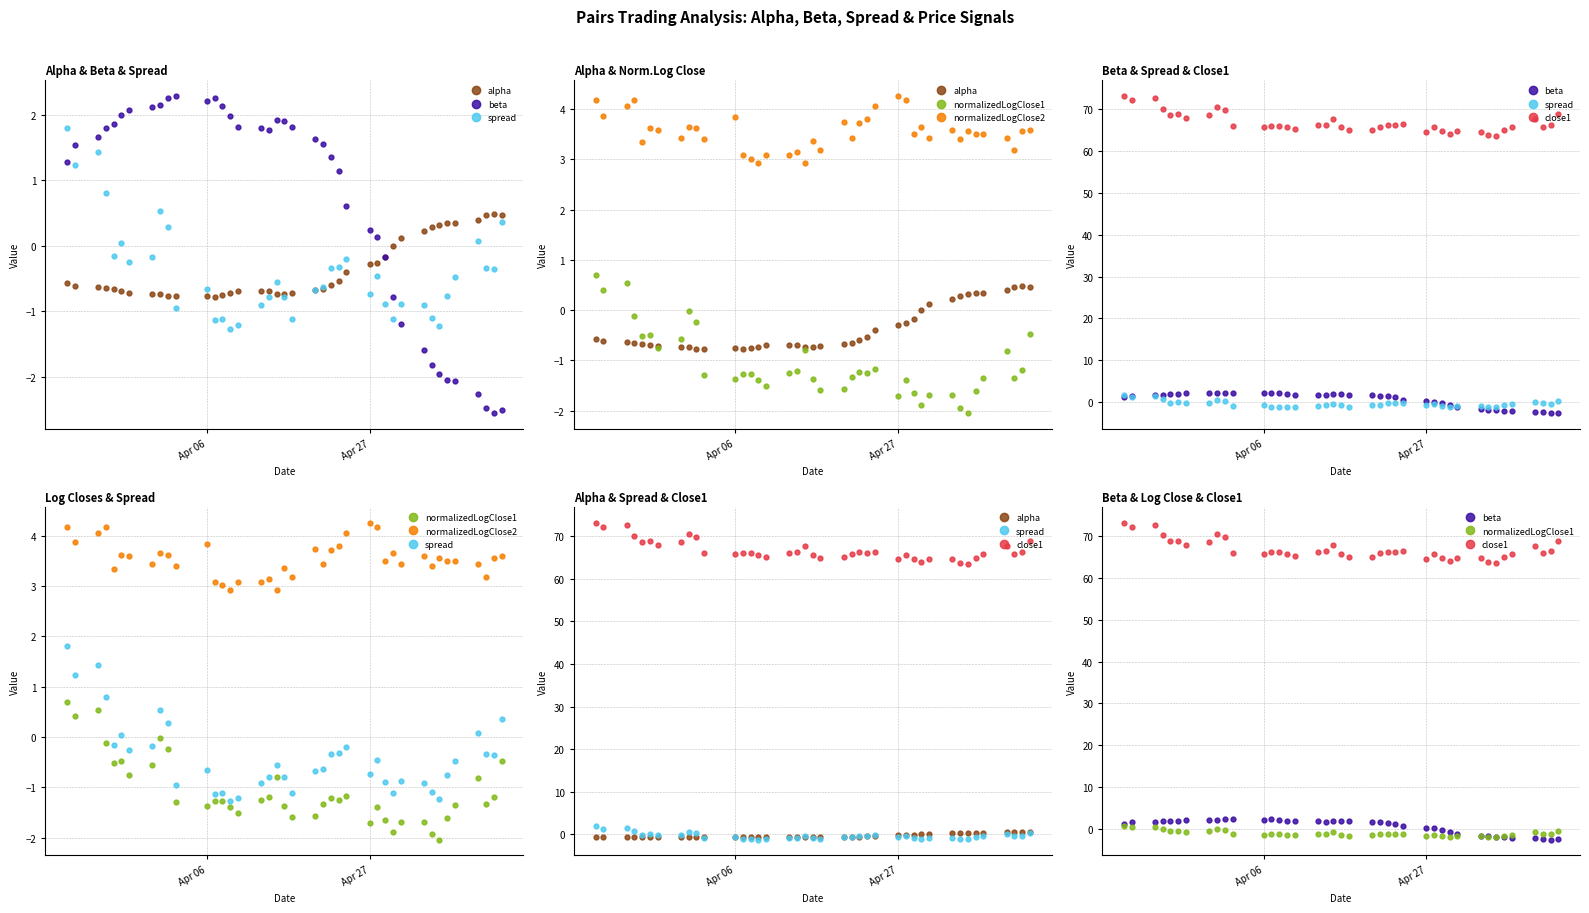

What are all the series names shown in the legend?

alpha, beta, spread, normalizedLogClose1, normalizedLogClose2, close1